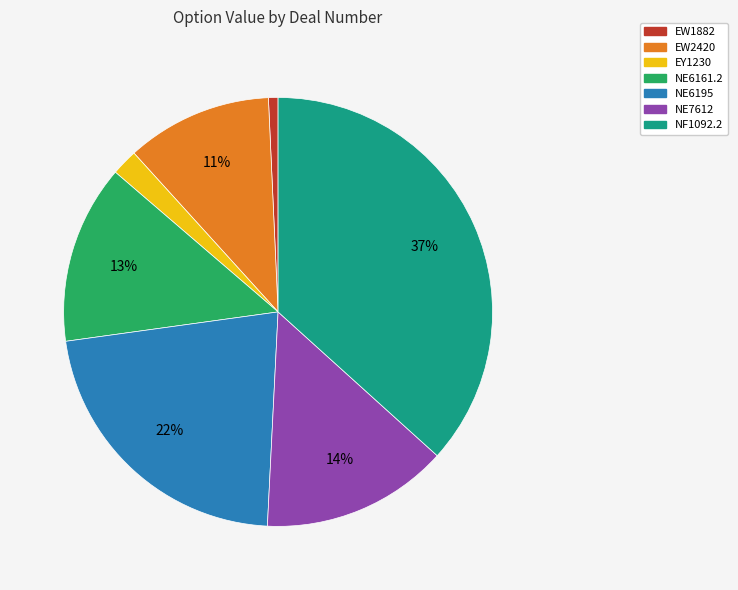

Do EW1882 and NF1092.2 together represent more than half of the pie?

No